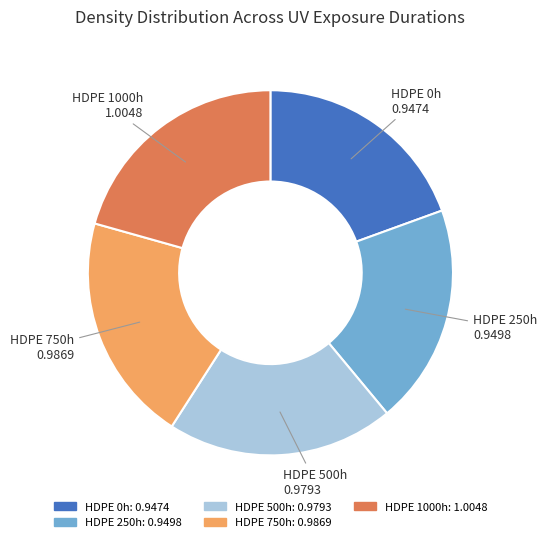

How many slices are in this pie chart?

5